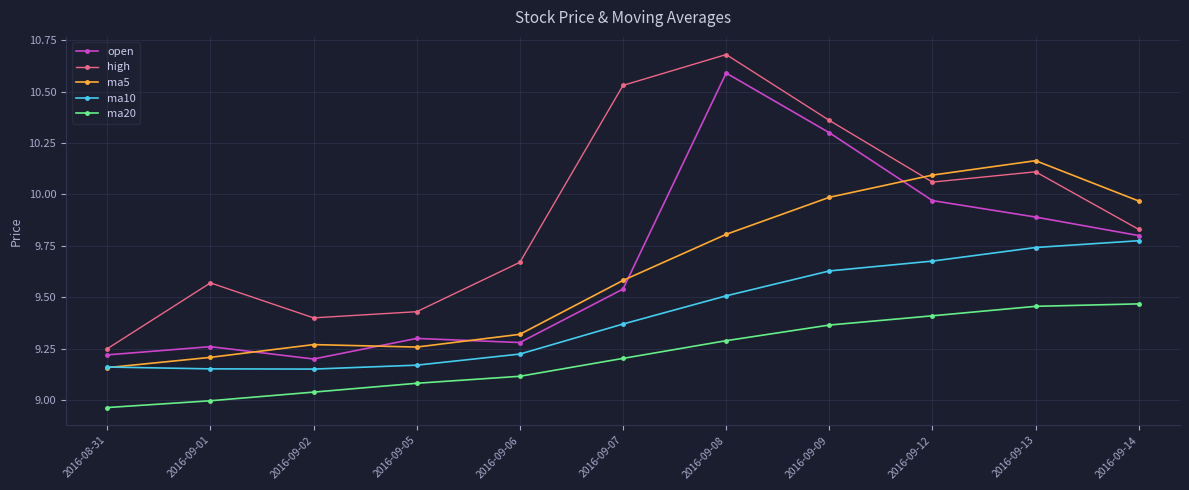

What is the label of the 11th point from the right?

2016-08-31